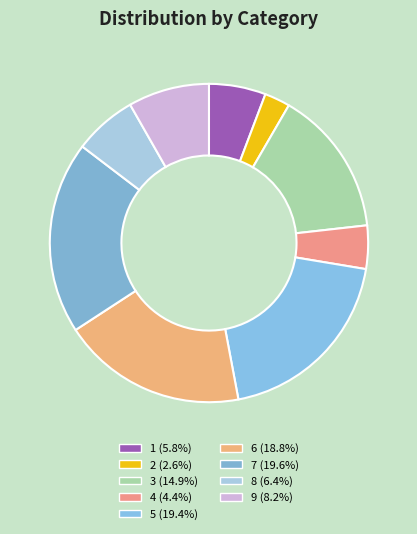

Is it true that 3 is 15% of the pie?

True